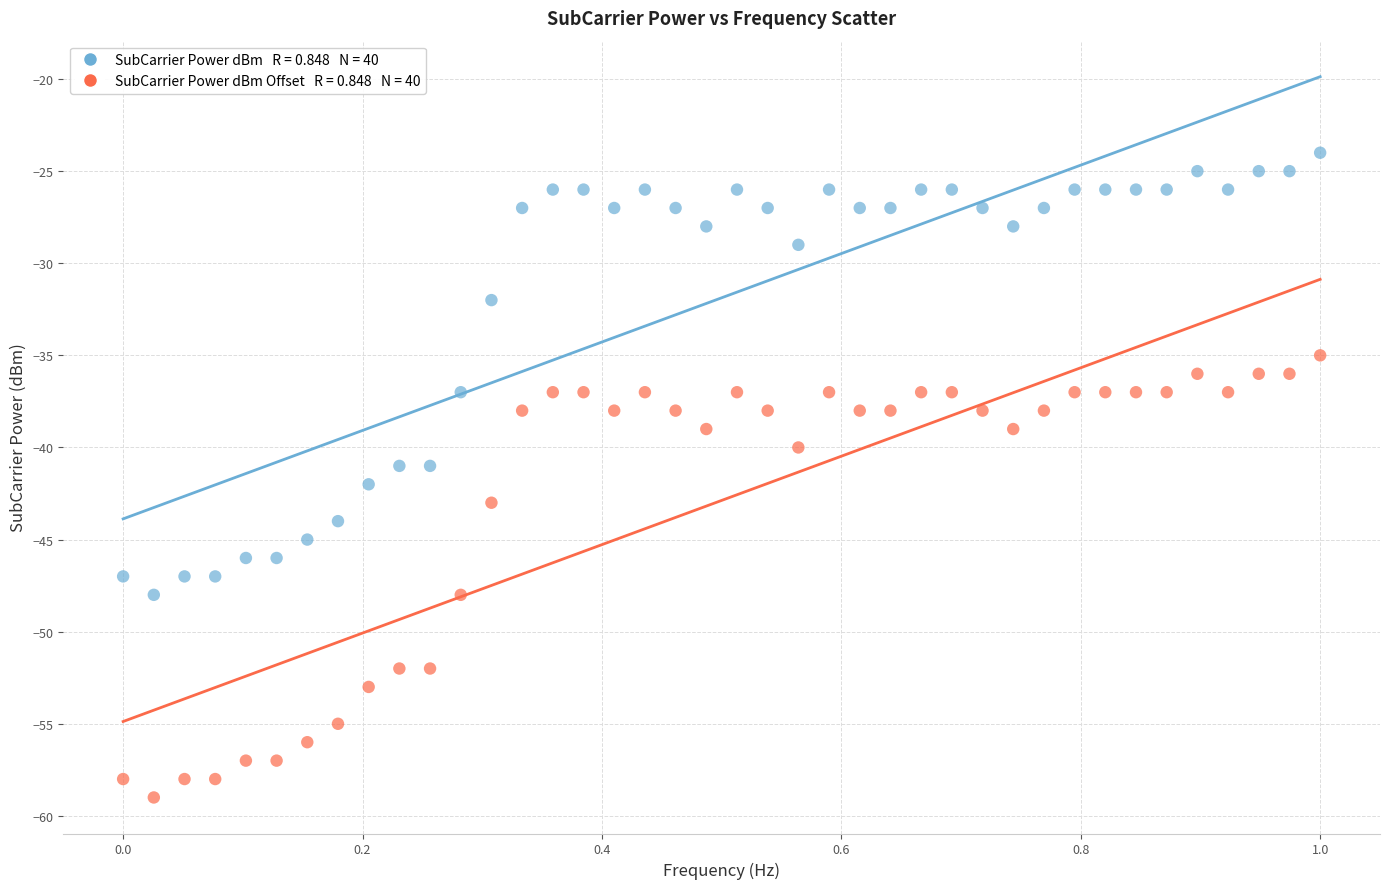

Across all data points, what is the range of Y values (max minus min)?

35